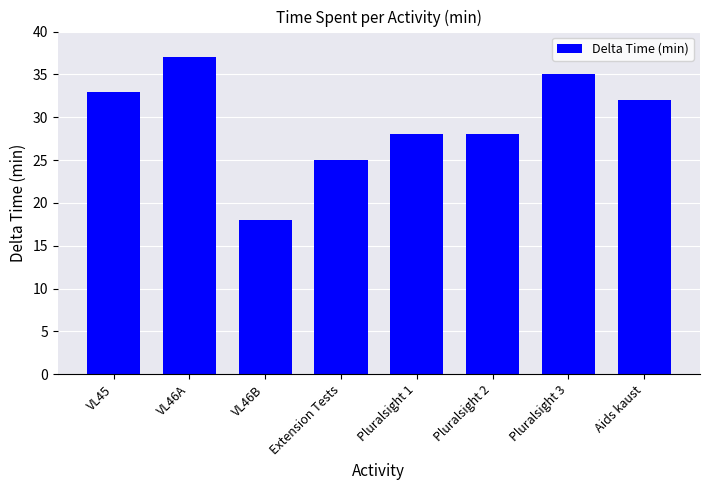

Reading left to right, transcribe all the data shown in this chart.

VL45=33	VL46A=37	VL46B=18	Extension Tests=25	Pluralsight 1=28	Pluralsight 2=28	Pluralsight 3=35	Aids kaust=32